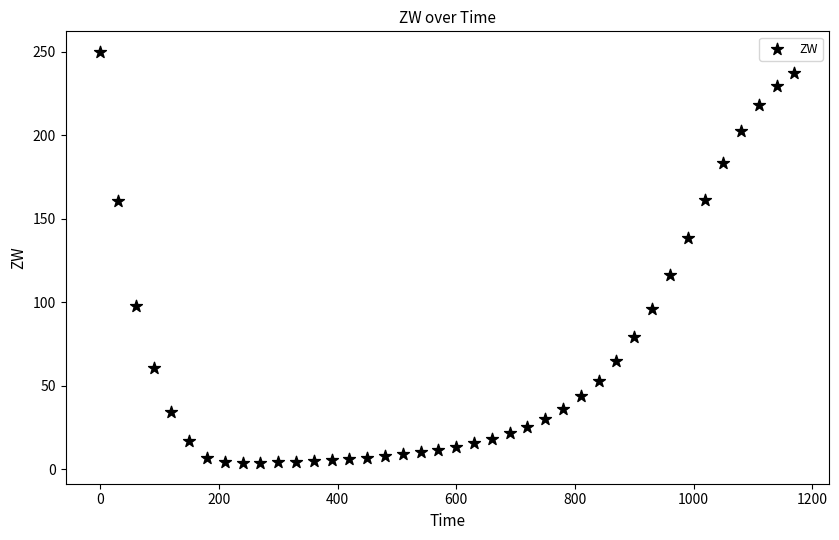

What is the range of X values (max minus min)?

1170.0